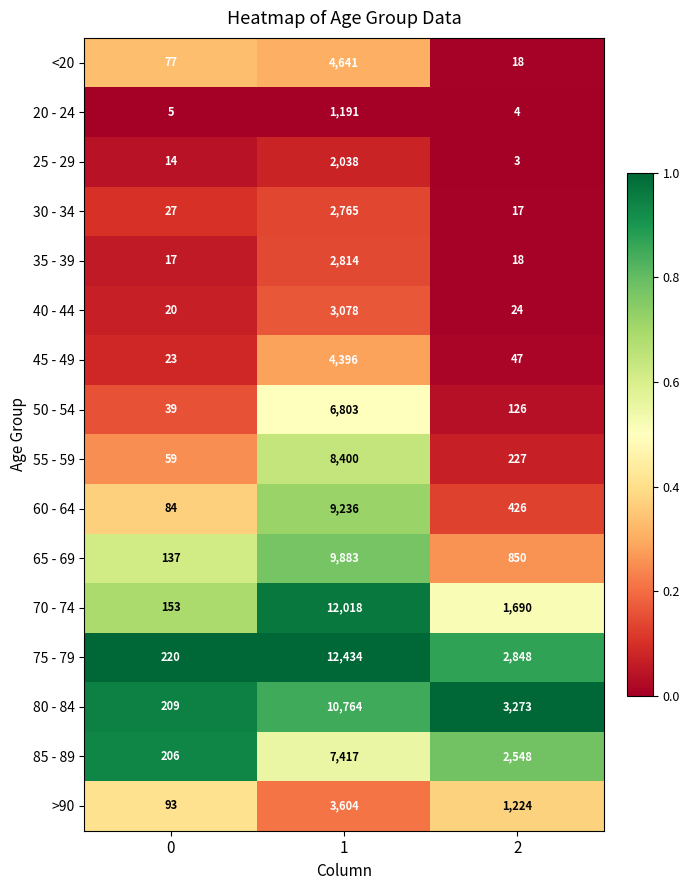

What is the spread (max minus min) of values at 0?

215